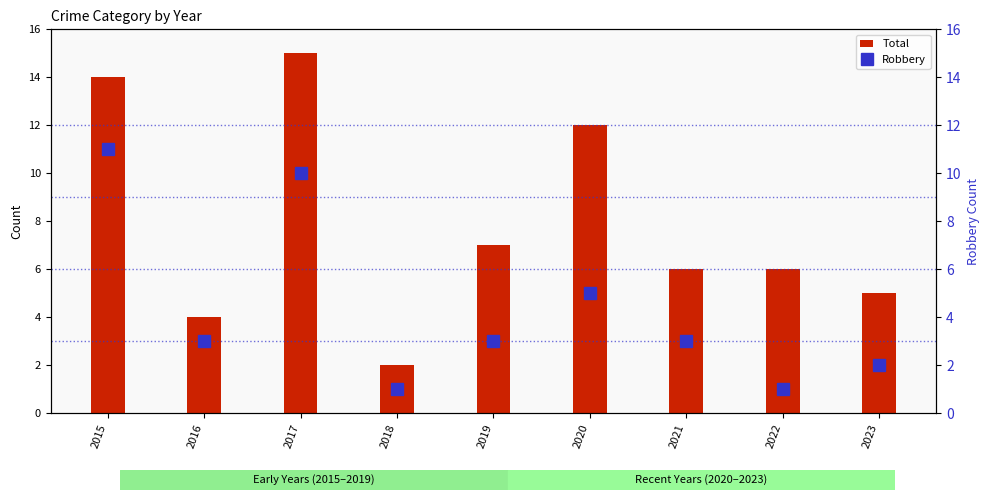

At which label is Total closest to 8?

2019